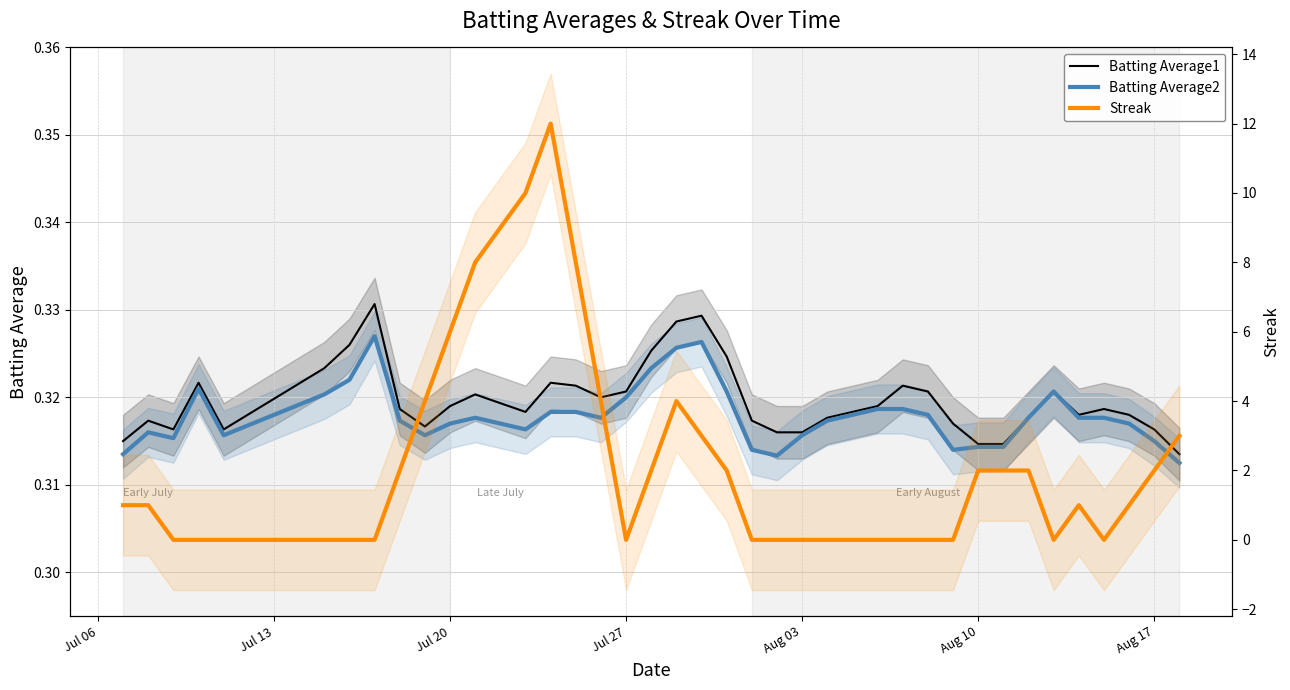

The value of Batting Average2 at 32 is 0.5. True or false?

False